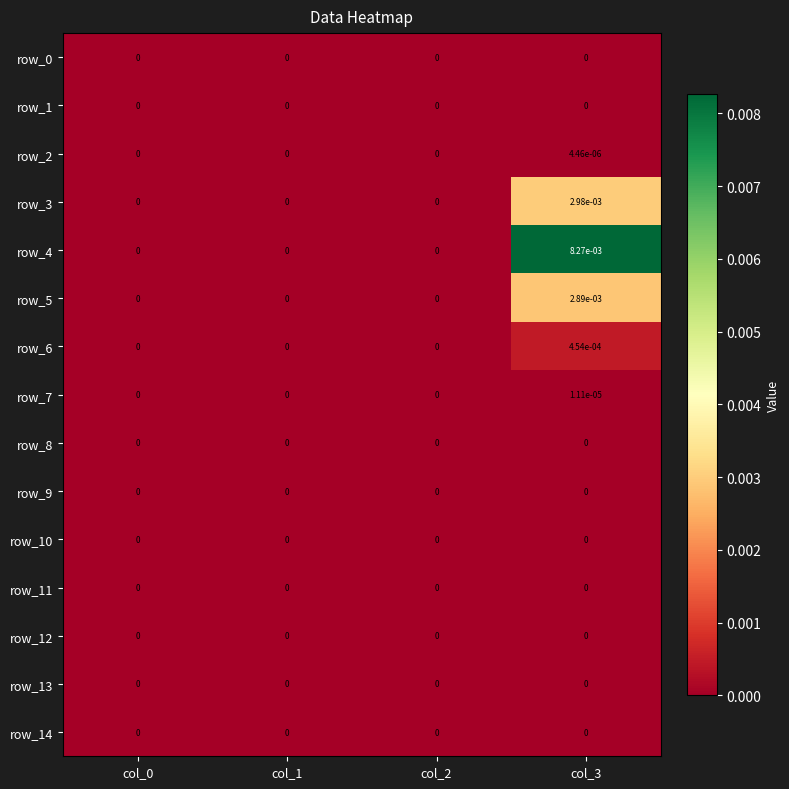

True or false: row_0 has a value of 0.0 at col_2.

True